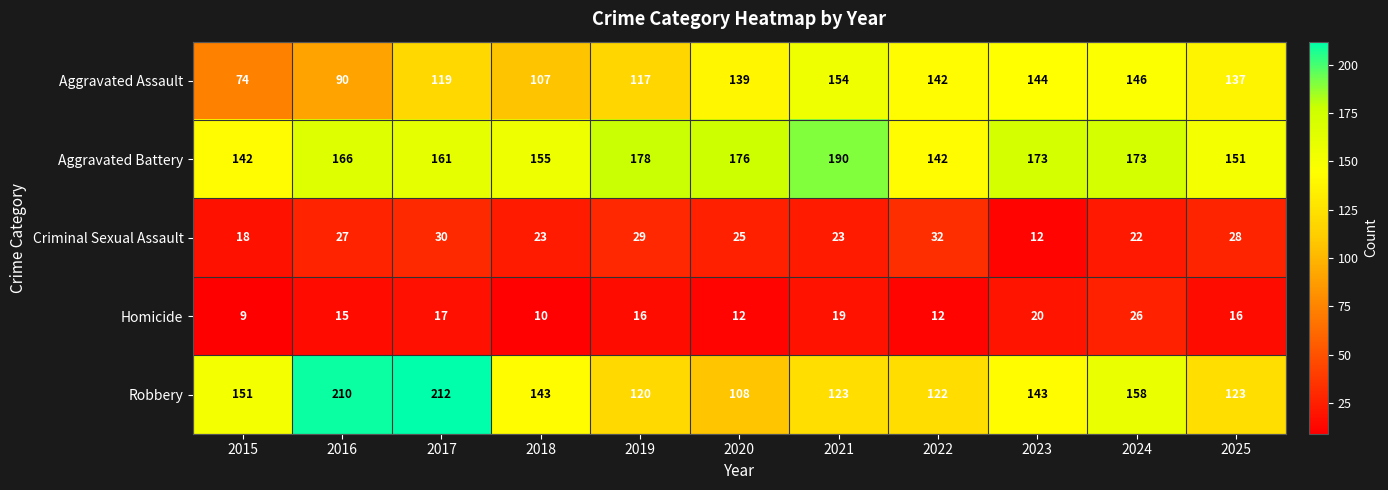

How many distinct data groups are displayed?

5